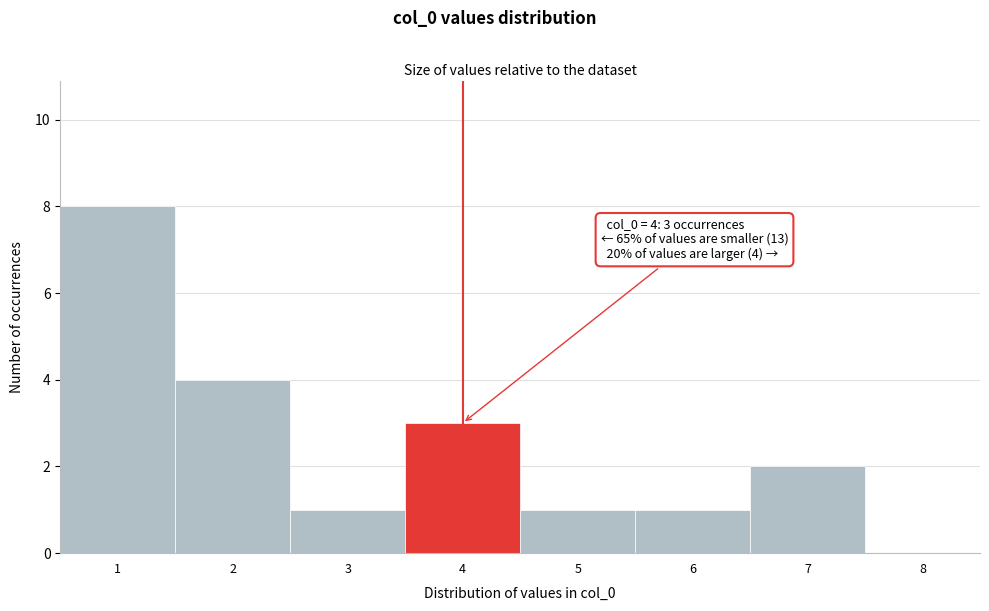

Over which range of the x-axis is the bar tallest?

0.5 to 1.5